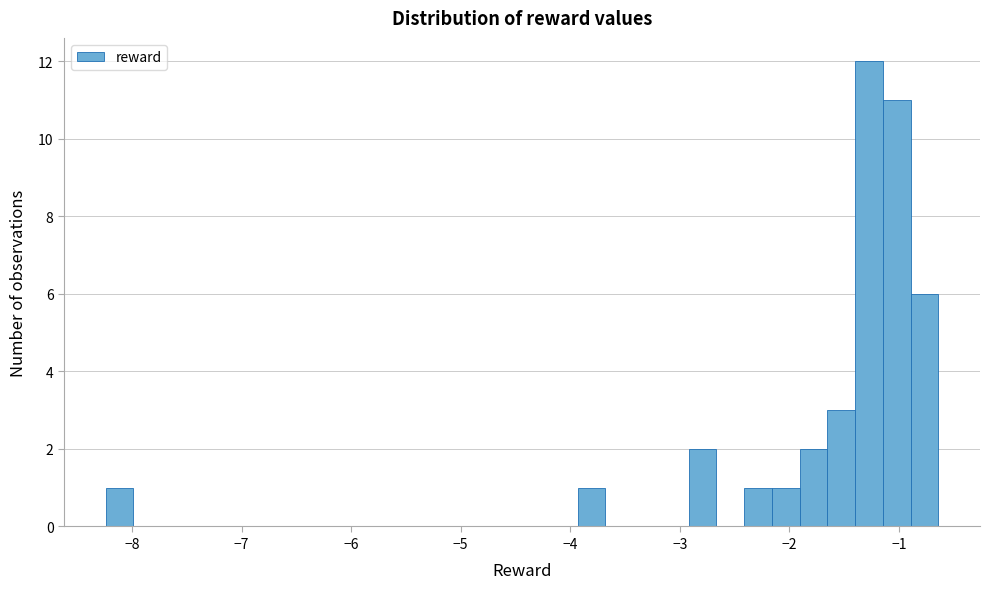

Read against the x-axis, roughly where is the centre of the tallest bar?

-1.3